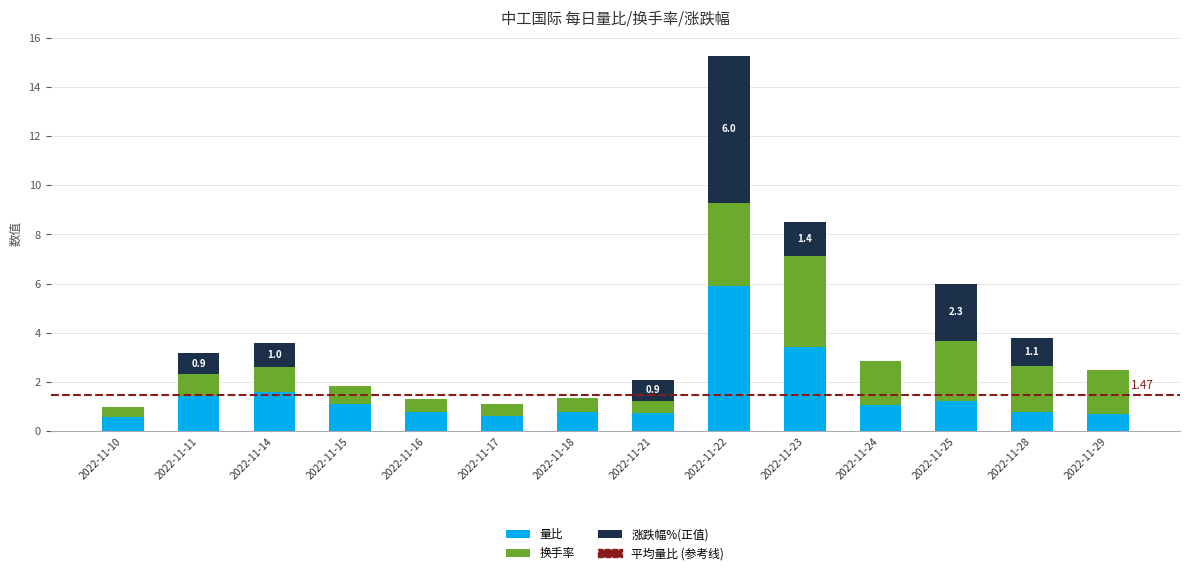

What is the total value across all series at 2022-11-16?

1.3